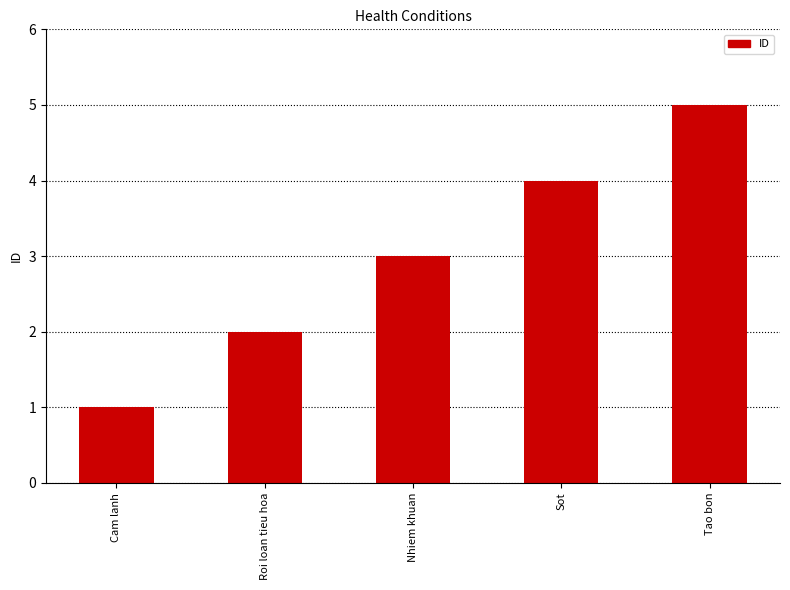

Which has a higher value, Sot or Nhiem khuan?

Sot